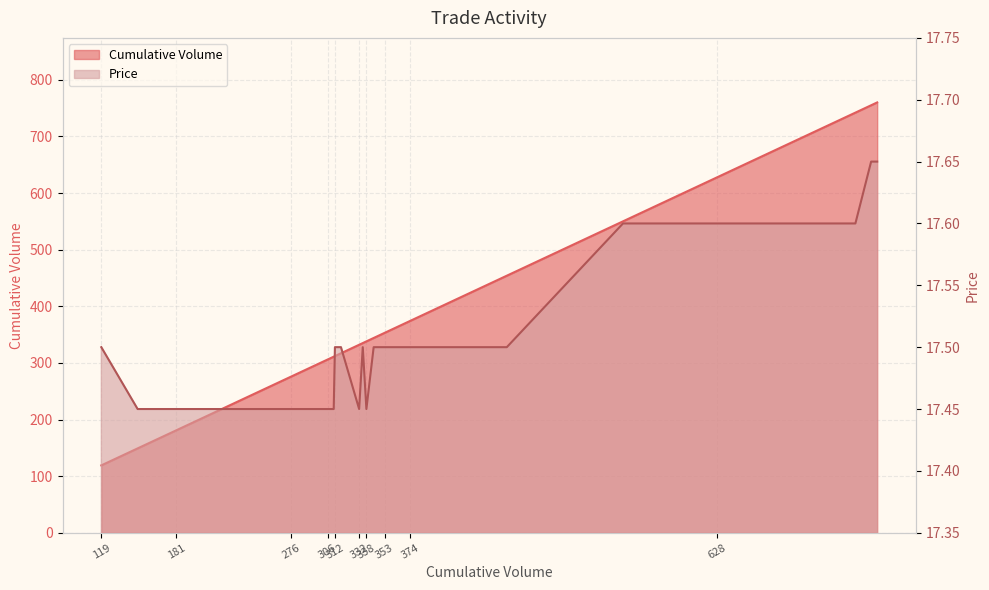

True or false: Price and Cumulative Volume cross at least once.

False